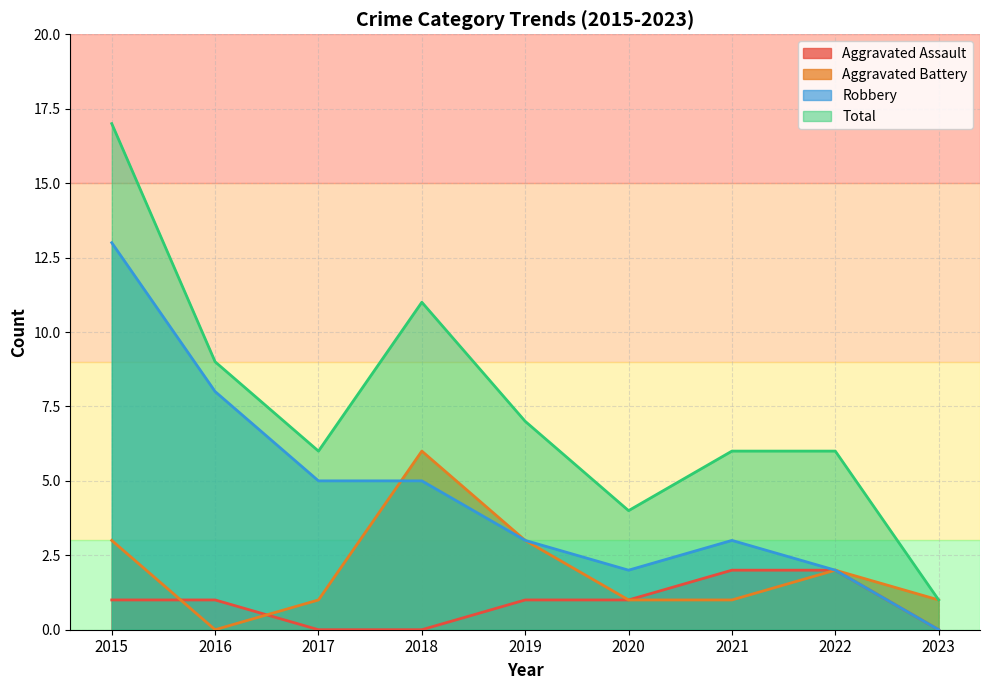

How many values in the Robbery series exceed 3?

4